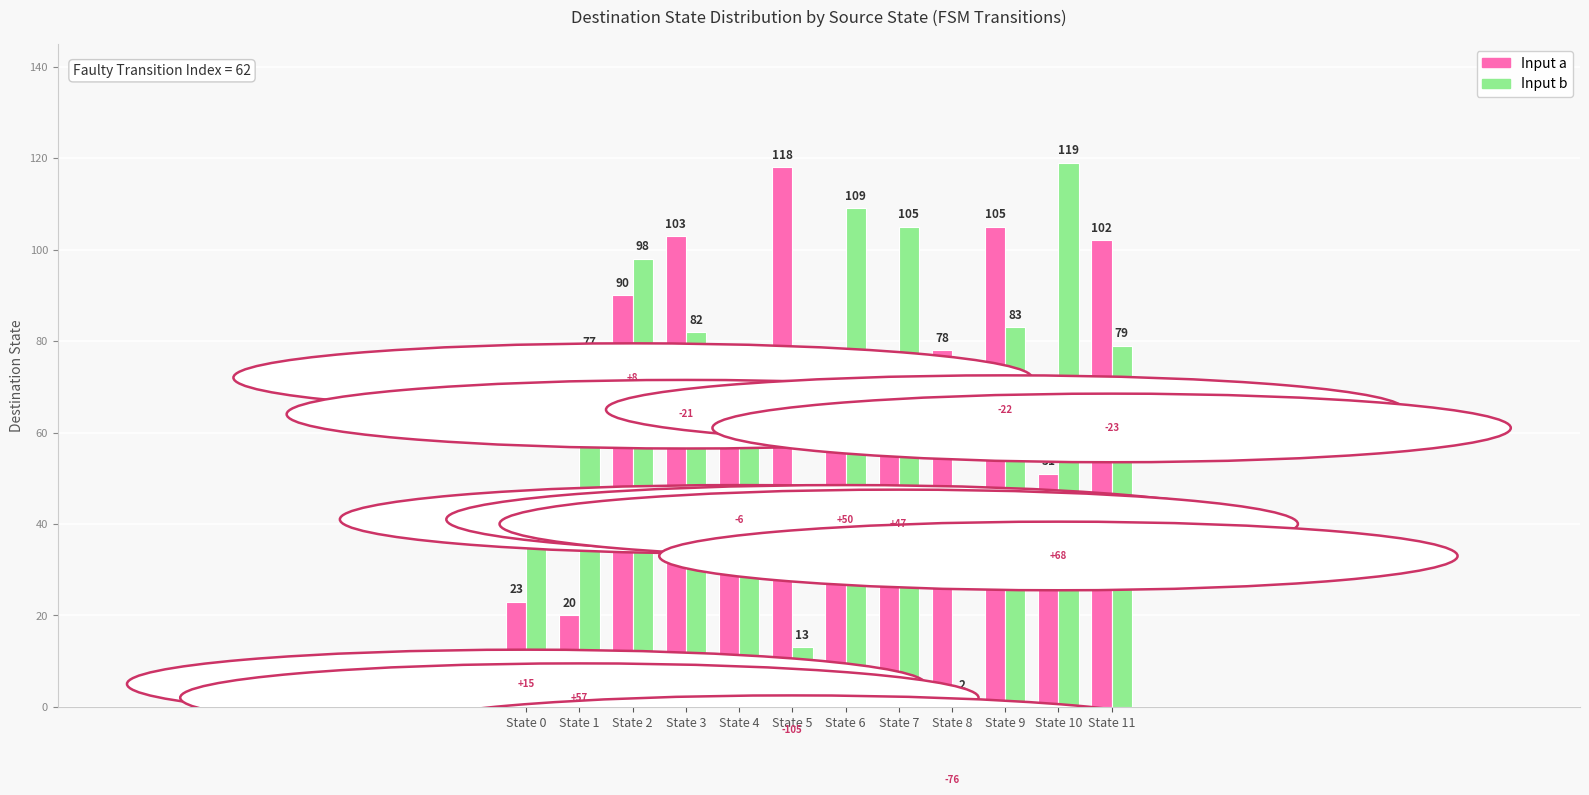

Reading left to right, extract all data points from this chart.

Input a: State 0=23	State 1=20	State 2=90	State 3=103	State 4=65	State 5=118	State 6=59	State 7=58	State 8=78	State 9=105	State 10=51	State 11=102
Input b: State 0=38	State 1=77	State 2=98	State 3=82	State 4=59	State 5=13	State 6=109	State 7=105	State 8=2	State 9=83	State 10=119	State 11=79